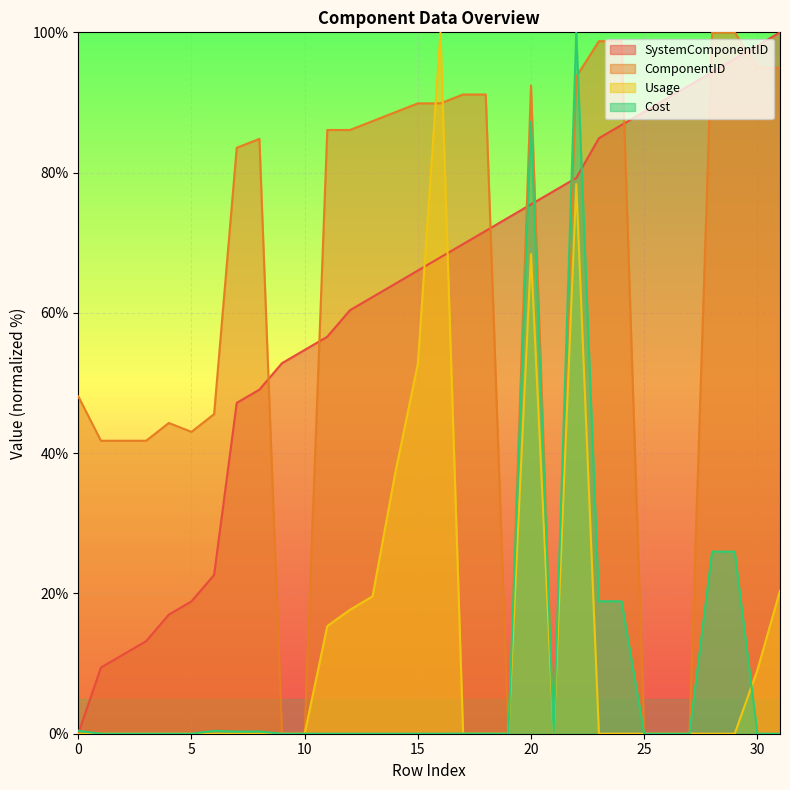

Between 27 and 28, which series saw the biggest shift?

ComponentID